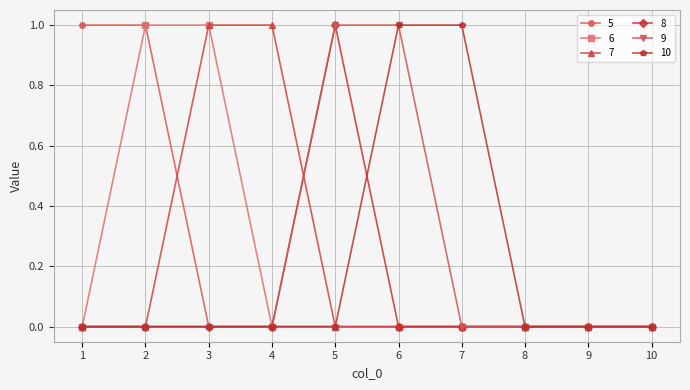

What is the value of the 7 point at the 4th from the left?

1